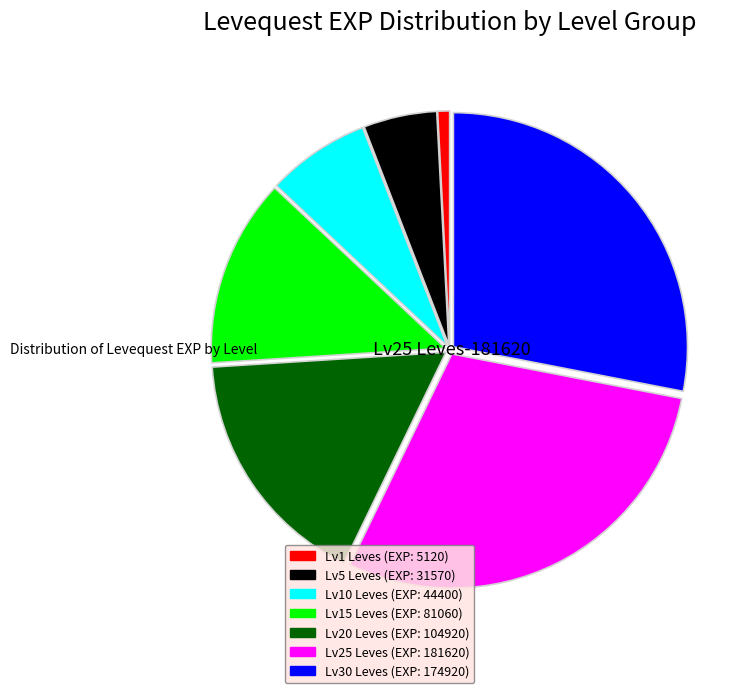

Is there a majority slice in this chart?

No